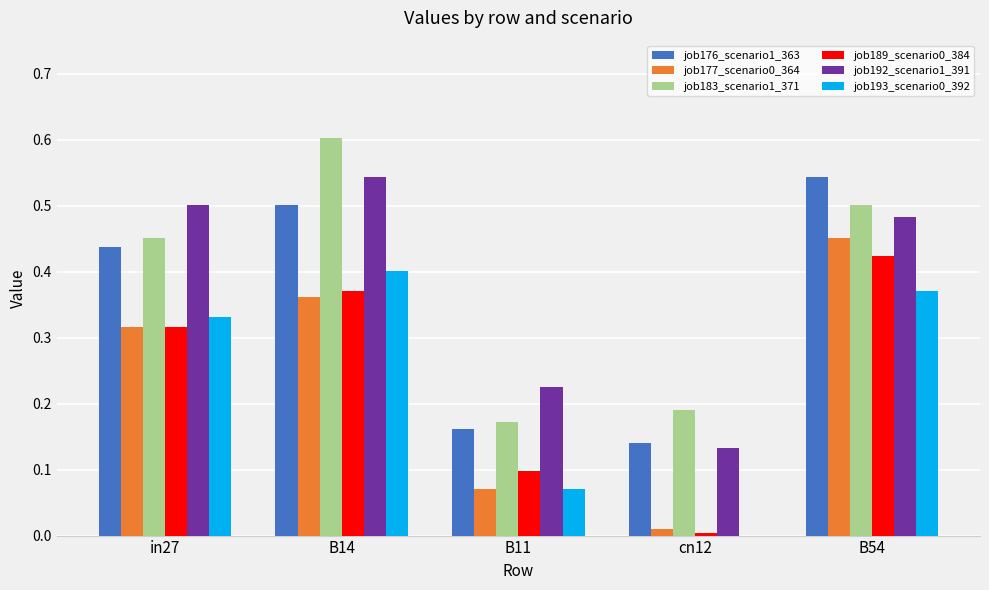

What is the total value across all series at B11?

0.8